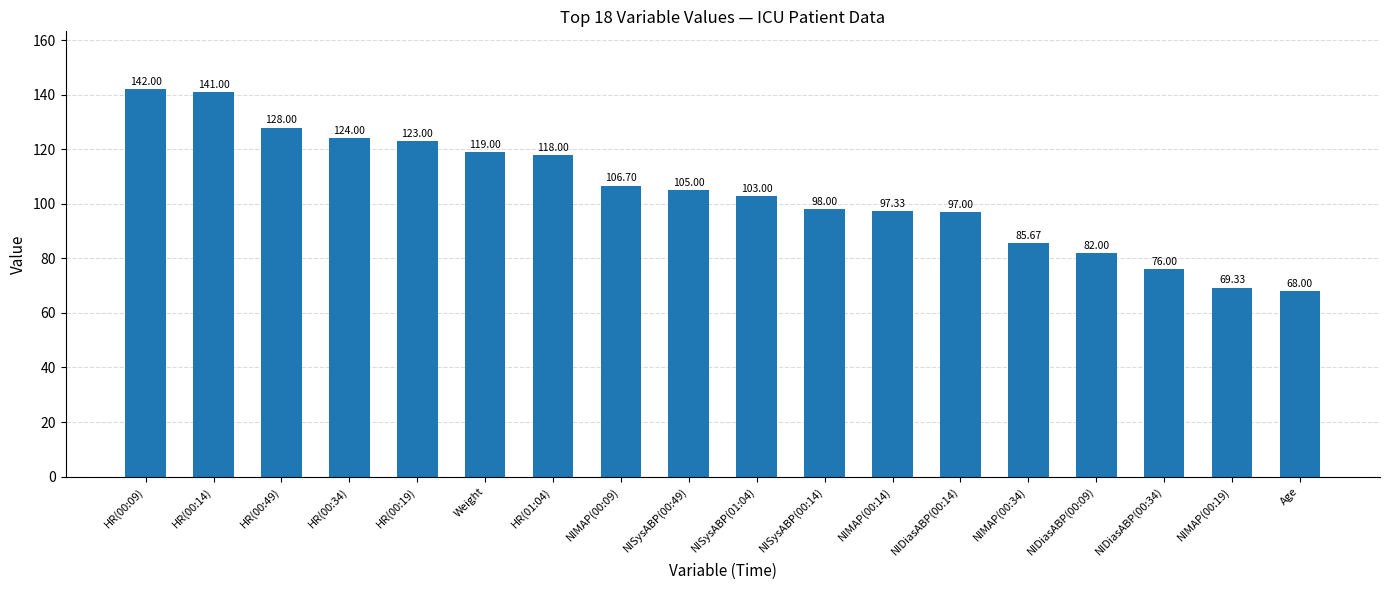

Which label corresponds to the largest value in the chart?

HR(00:09)